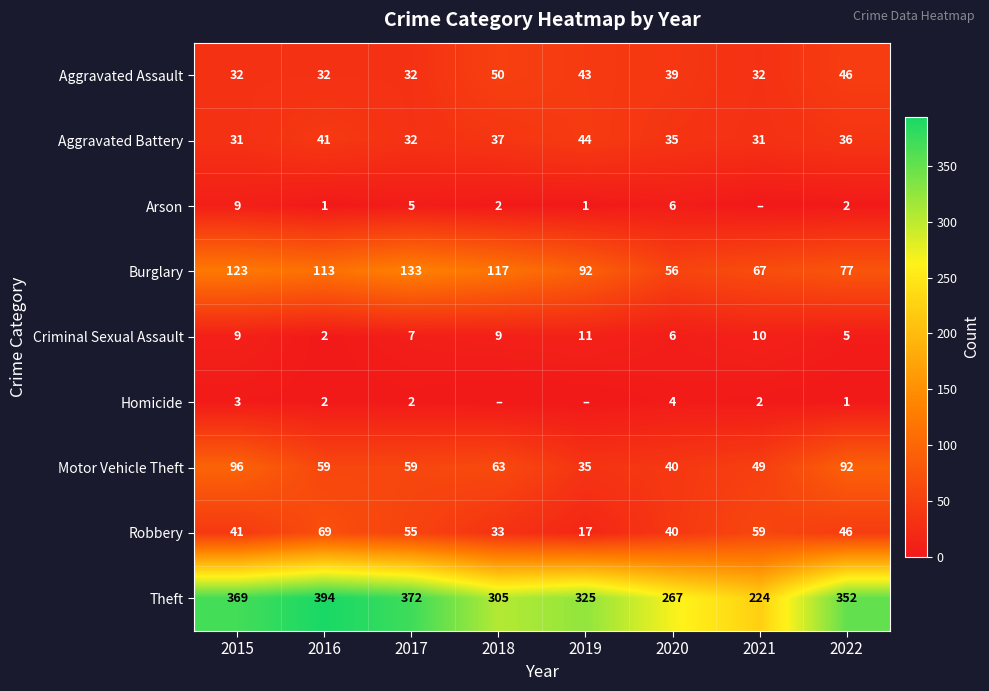

Rank the categories by Theft value from highest to lowest.

2016, 2017, 2015, 2022, 2019, 2018, 2020, 2021